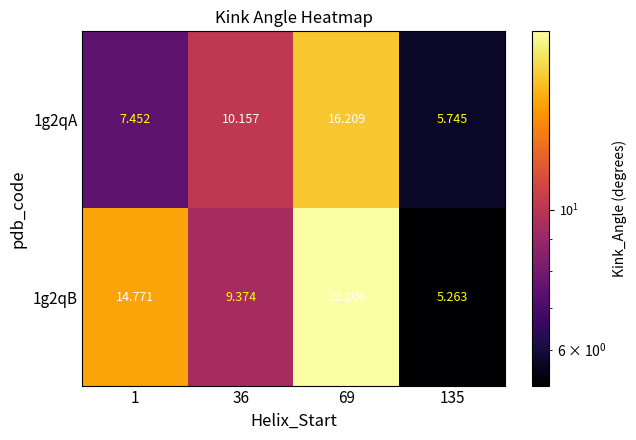

Which label corresponds to the smallest value in the chart?

135